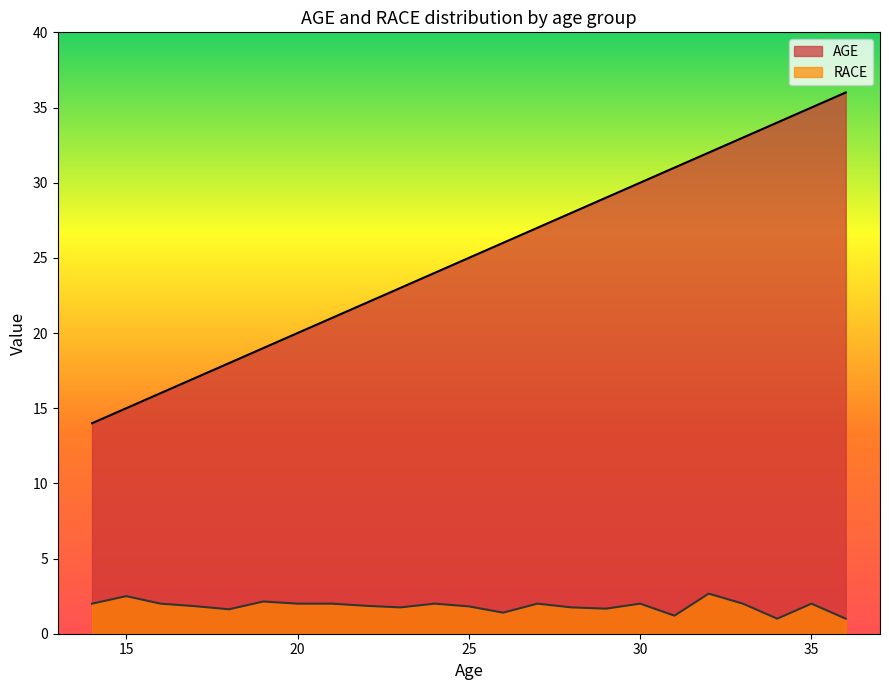

True or false: the data shows 37 at 22.

False